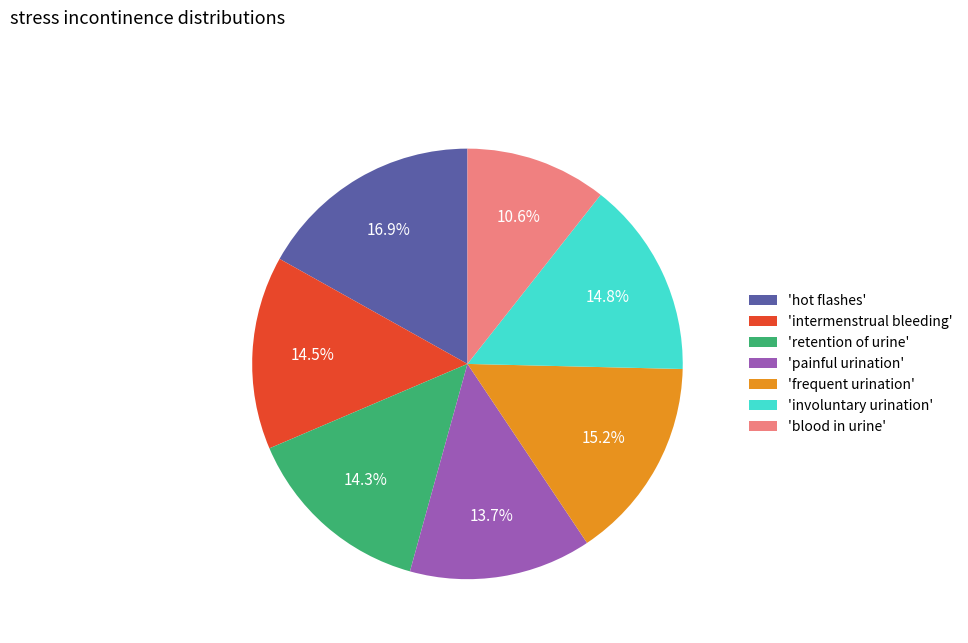

Which category has the biggest portion of the pie?

'hot flashes'